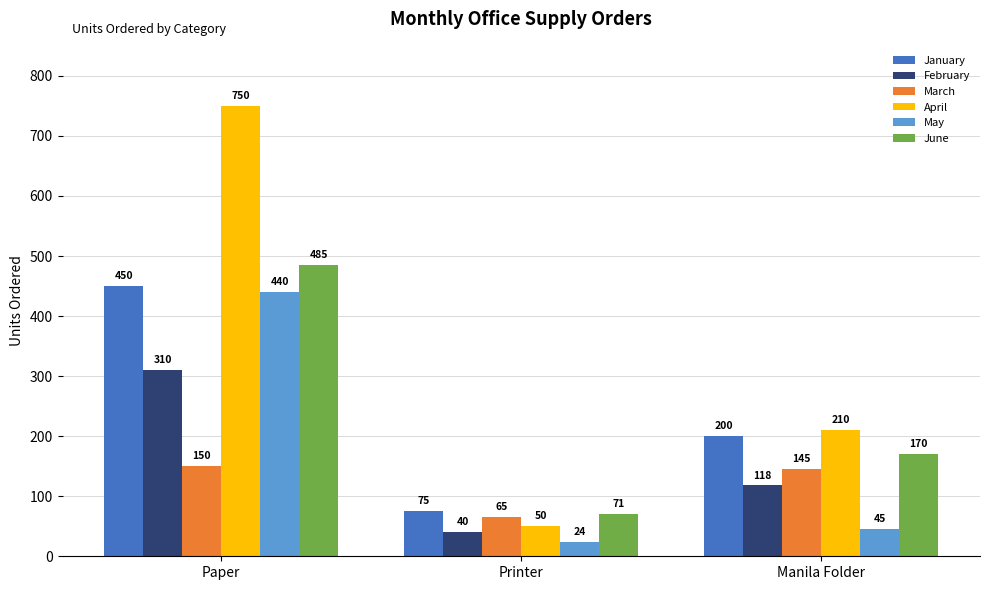

At which category is the sum across all series the highest?

Paper